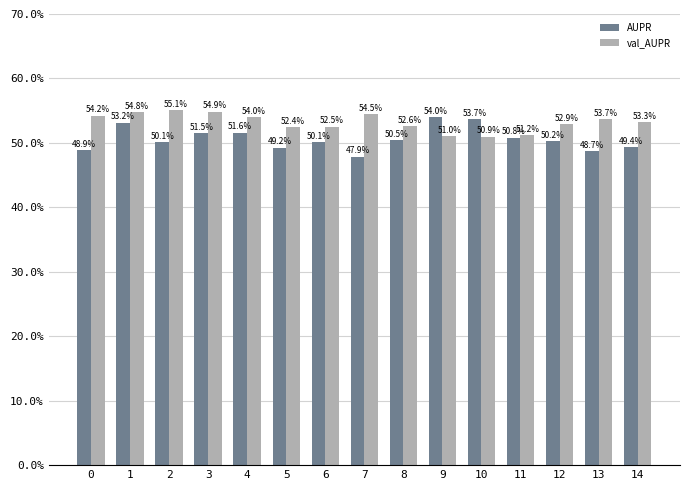

What are all the series names shown in the legend?

AUPR, val_AUPR